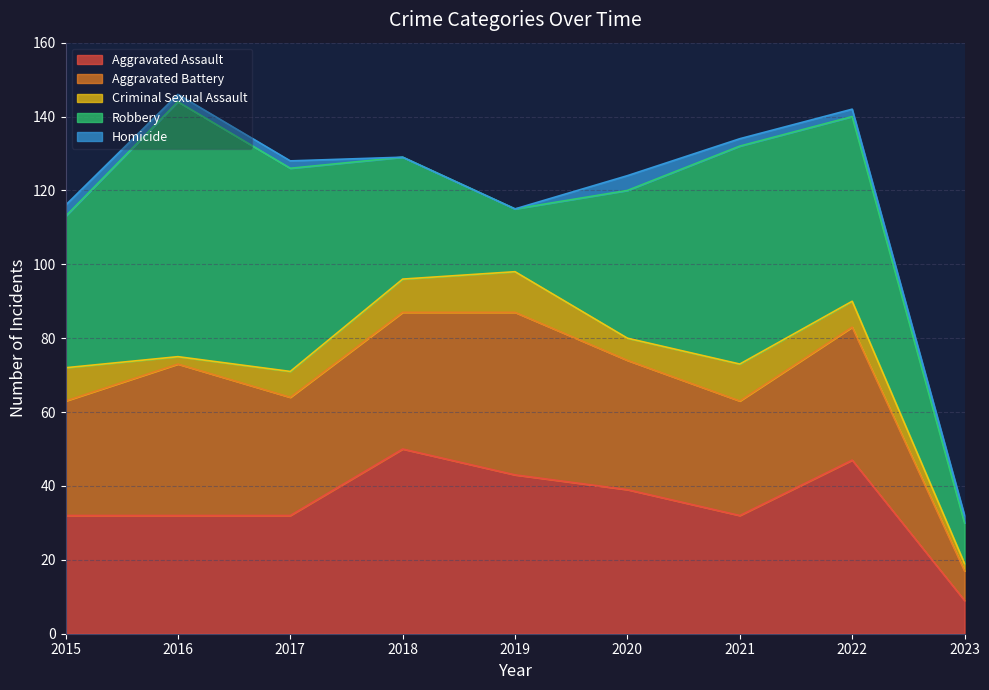

Which has a higher value, 2019 or 2015?

2019